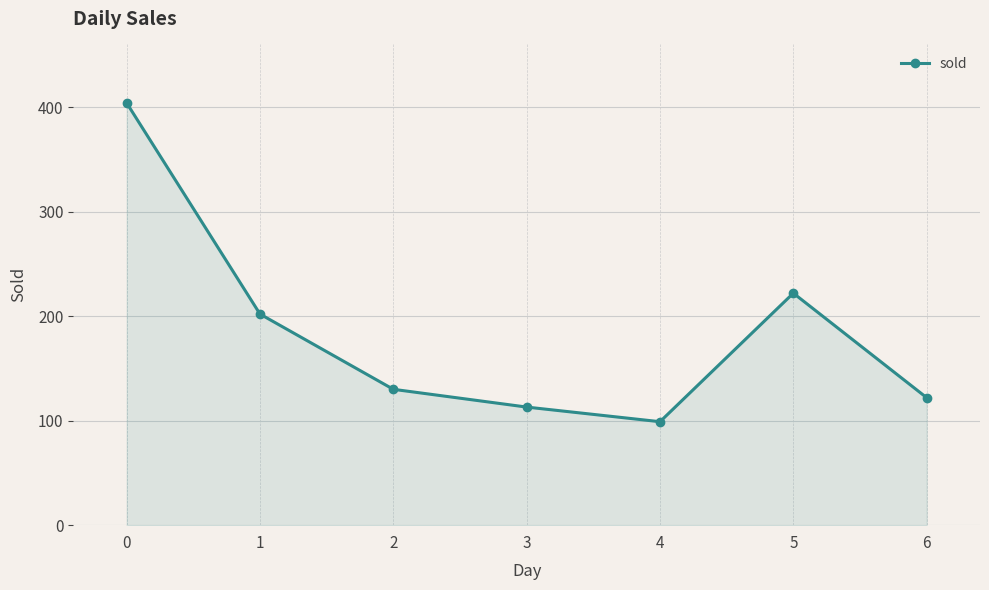

How many data points are less than 130?

3